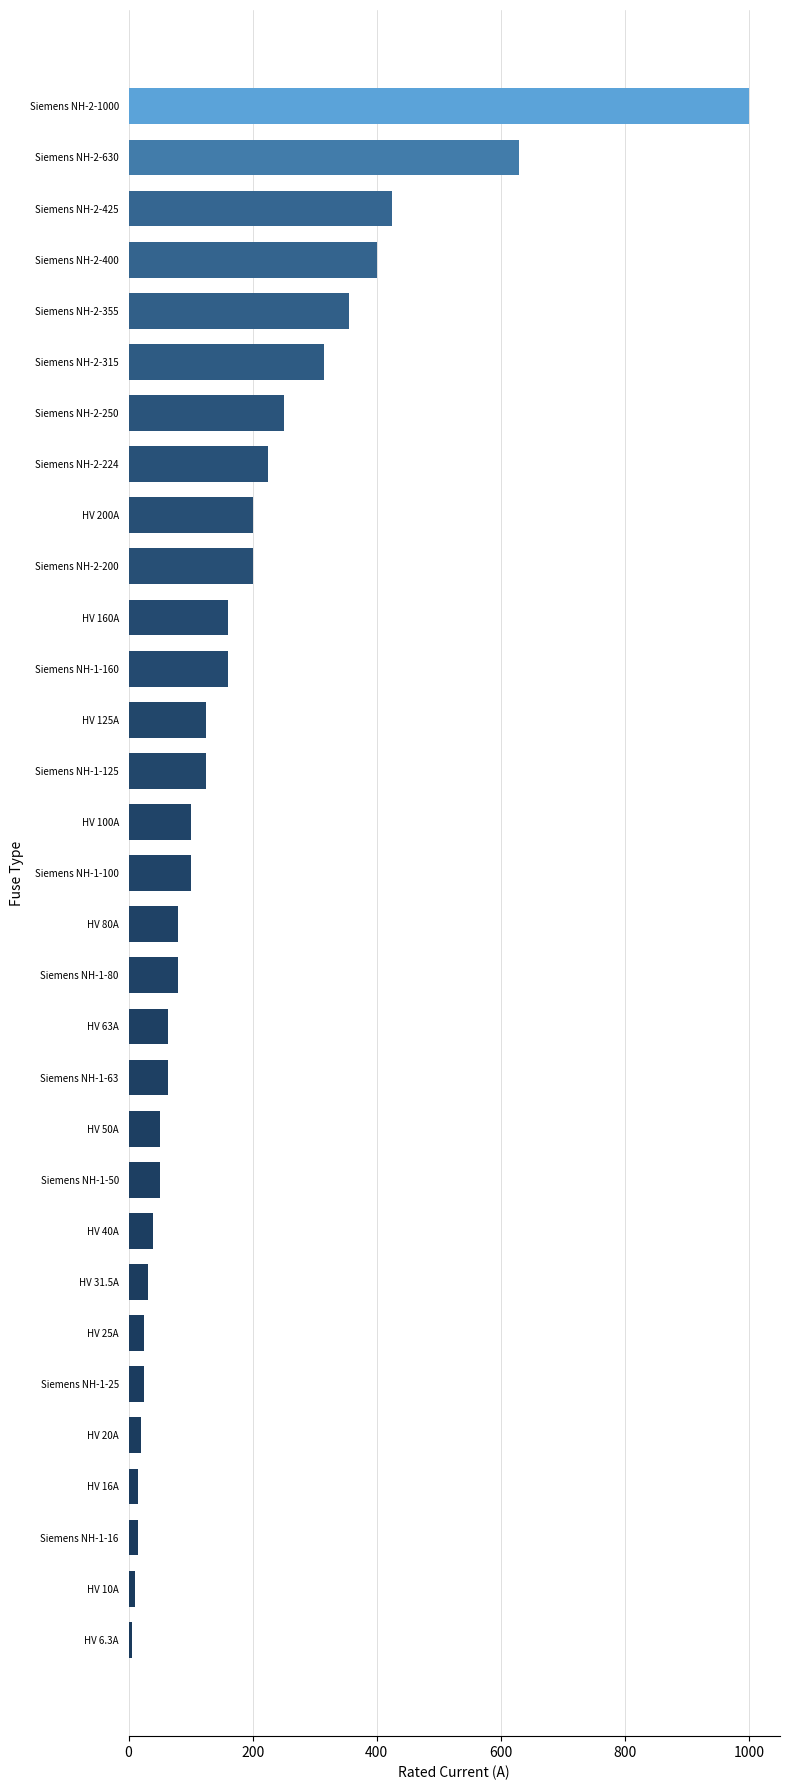

What is the change in value from Siemens NH-2-224 to HV 25A?

-199.0